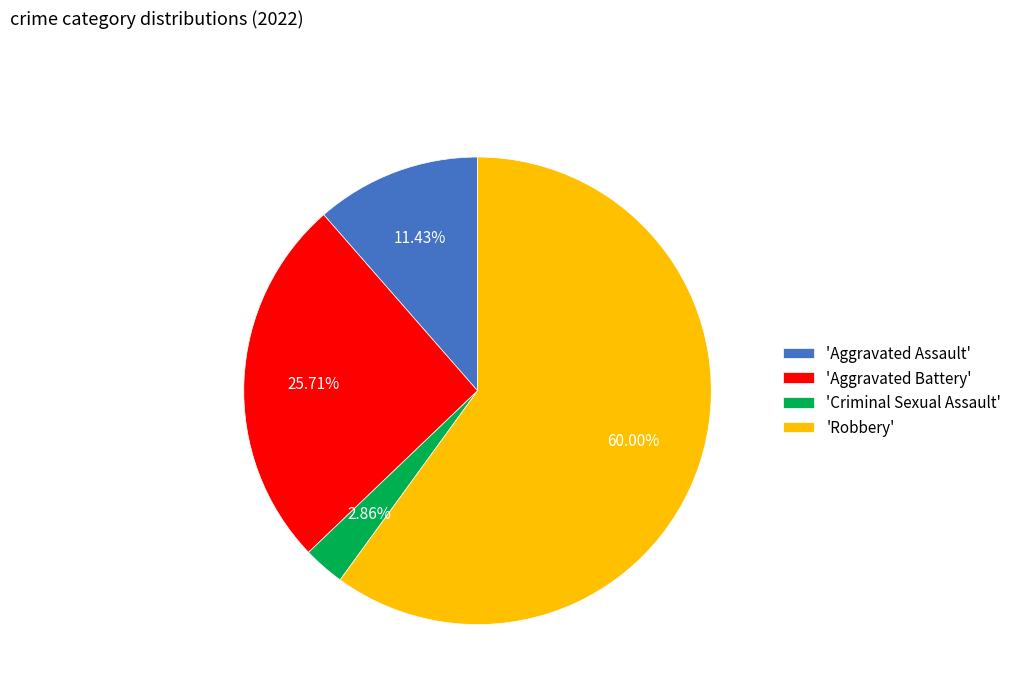

Combined, do 'Aggravated Assault' and 'Aggravated Battery' account for over 50%?

No